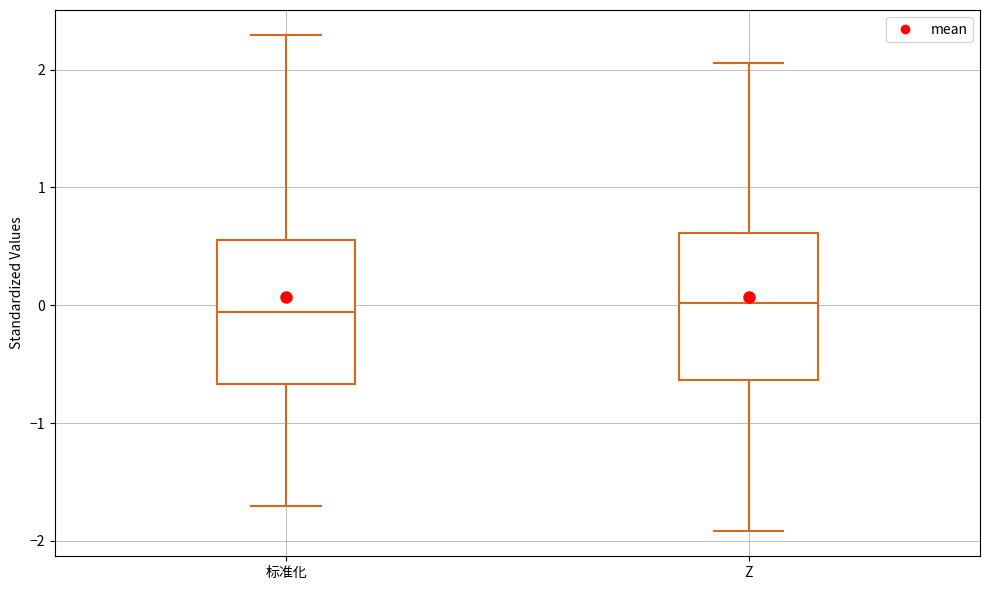

Reading left to right, read every box against the y-axis: the position of its median line, the range the box covers, and the ends of its whiskers. The values are not printed on the chart, so give them approximately, as read against the axis.

标准化: median -0.1, box -0.7 to 0.6, whiskers -1.7 to 2.3
Z: median 0.0, box -0.6 to 0.6, whiskers -1.9 to 2.1